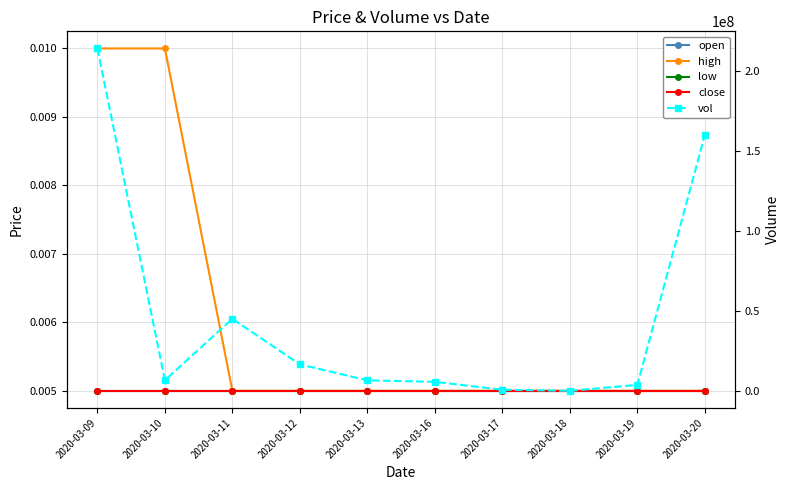

At which category is the sum across all series the highest?

2020-03-09